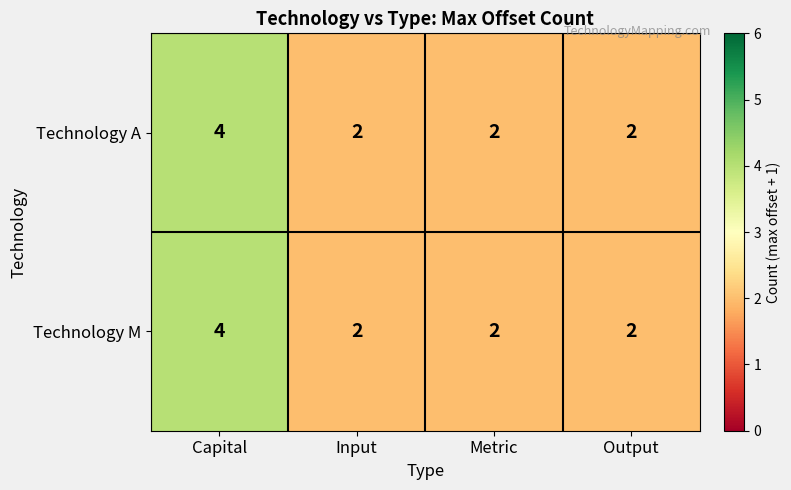

Count the Technology A values in the range 2 to 4.

4